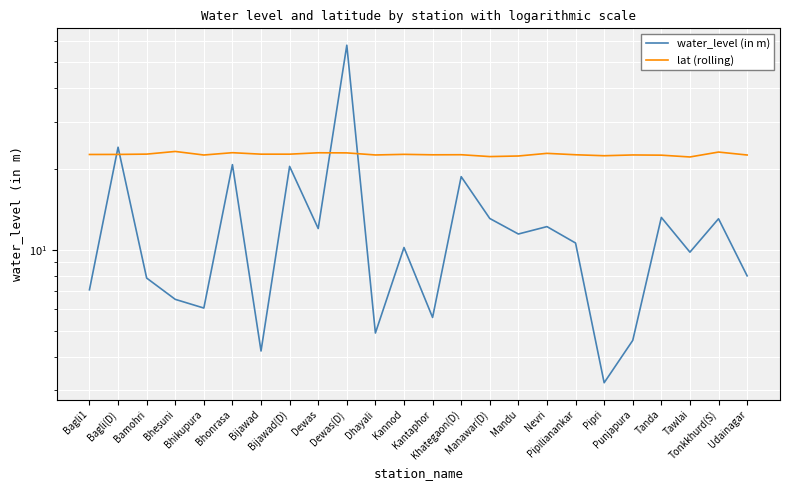

How many series are shown in this chart?

2